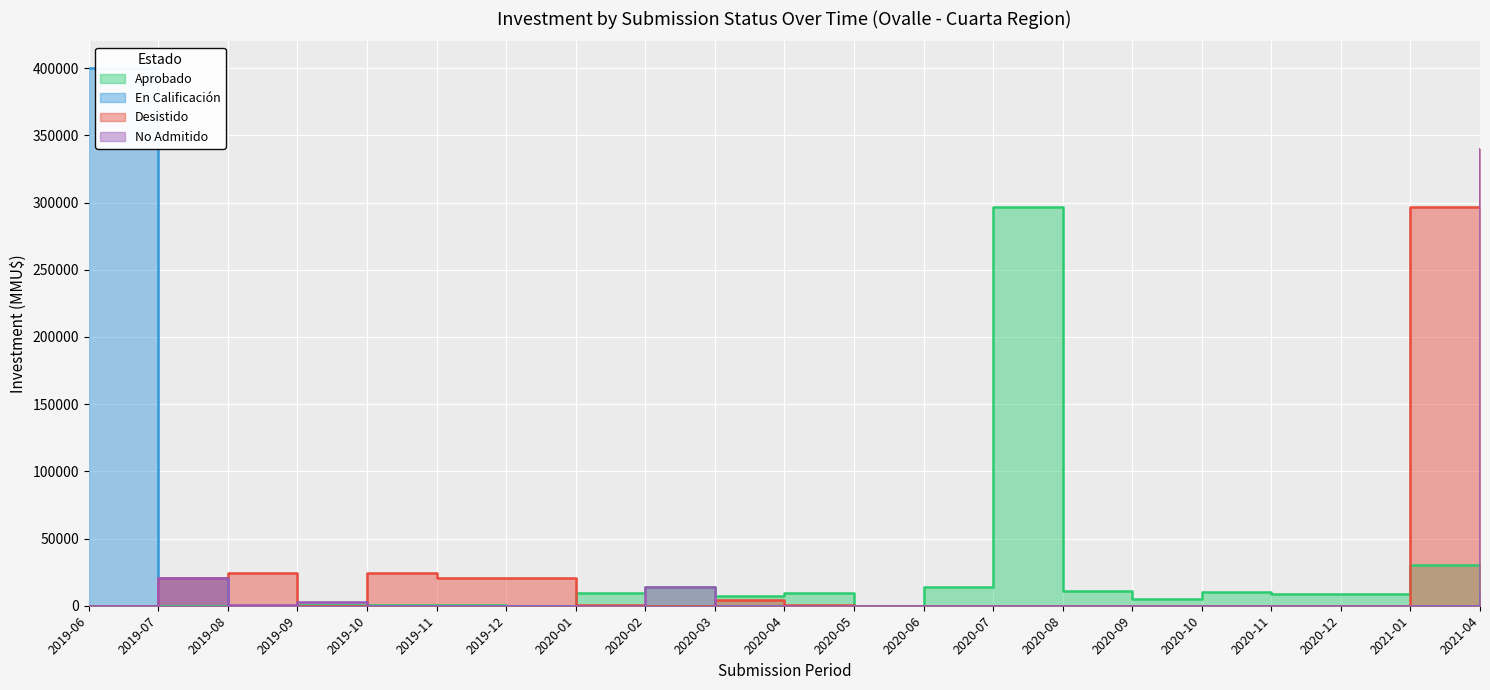

Which has a higher value, 2019-09 or 2019-12?

2019-09